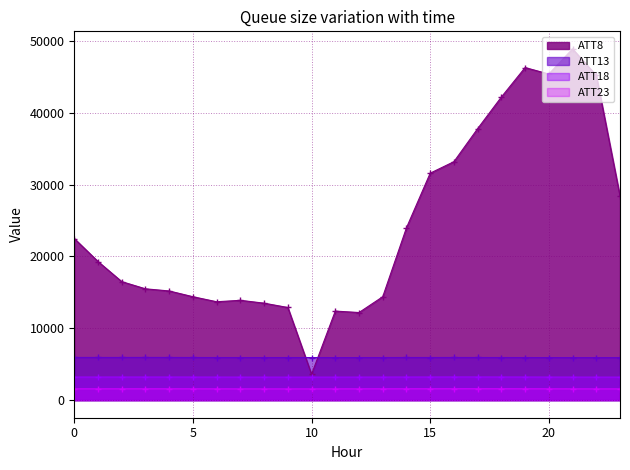

Reading right to left, extract all data points from this chart.

ATT8: 28400.0	45200.0	48900.0	45400.0	46300.0	42200.0	37800.0	33200.0	31600.0	24000.0	14400.0	12200.0	12400.0	3600.0	12900.0	13500.0	13900.0	13700.0	14400.0	15200.0	15500.0	16500.0	19300.0	22500.0
ATT13: 5923.8	5923.7	5922.6	5927.2	5932.7	5934.8	5938.7	5942.0	5938.5	5938.9	5933.6	5930.6	5929.8	5933.8	5932.8	5932.4	5933.7	5934.4	5939.0	5945.3	5947.9	5945.3	5944.9	5945.8
ATT18: 3209.0	3209.2	3212.0	3216.0	3221.9	3224.9	3227.4	3227.7	3224.1	3221.8	3216.1	3212.2	3208.7	3208.4	3205.8	3208.5	3211.5	3213.3	3217.4	3221.6	3222.2	3220.1	3218.4	3218.0
ATT23: 1569.5	1569.8	1573.0	1579.0	1585.7	1589.5	1591.7	1590.6	1587.5	1584.6	1580.2	1576.3	1571.5	1568.5	1566.3	1568.4	1571.4	1573.5	1578.1	1582.1	1582.0	1580.1	1578.2	1577.3